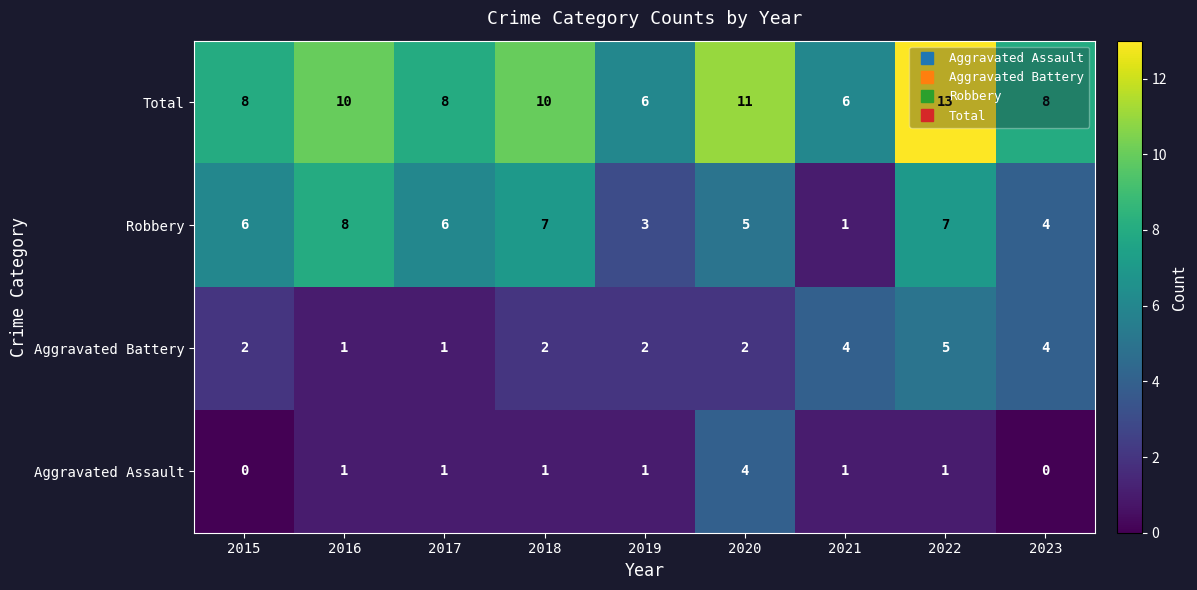

Which series changed the most between 2017 and 2021?

Robbery